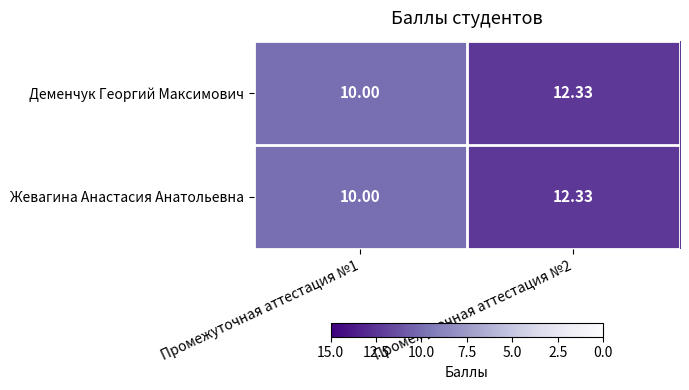

Which series has the largest total across all categories?

Деменчук Георгий Максимович